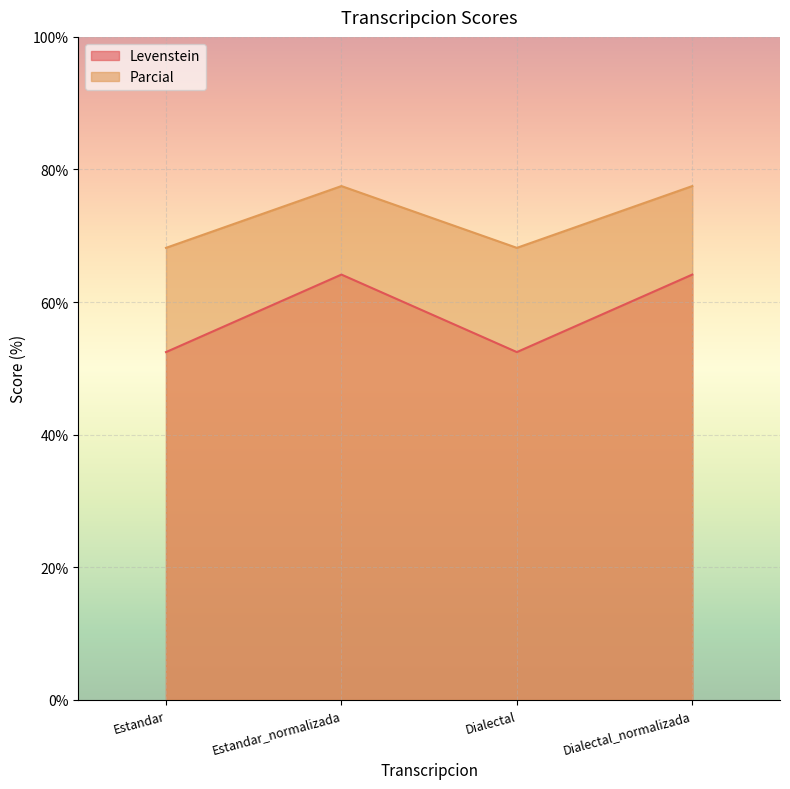

How many values in the Parcial series exceed 77?

2